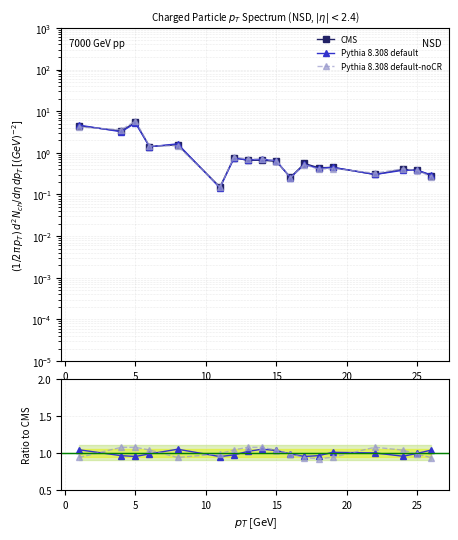

True or false: CMS has a value of 0.1 at 10.

False